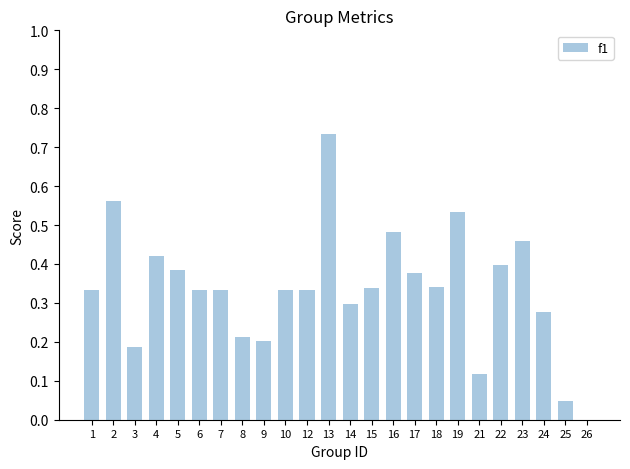

At which label is the value closest to 0?

26